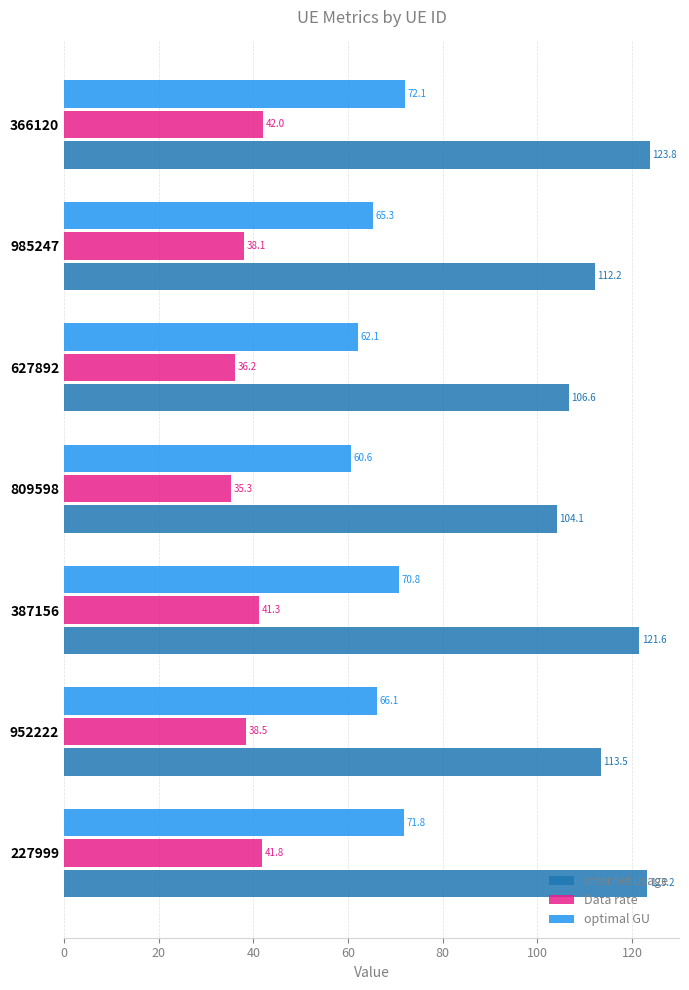

Which category has the lowest value in the Internet usage series?

809598